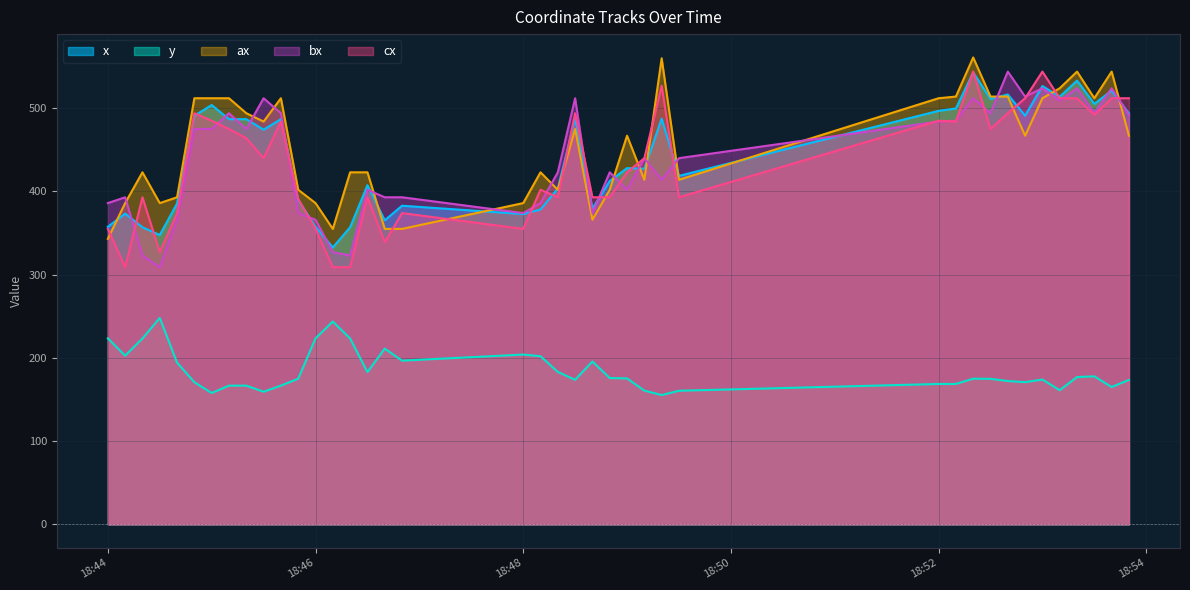

What position from the left is 2021-04-08 18:52:30?

32